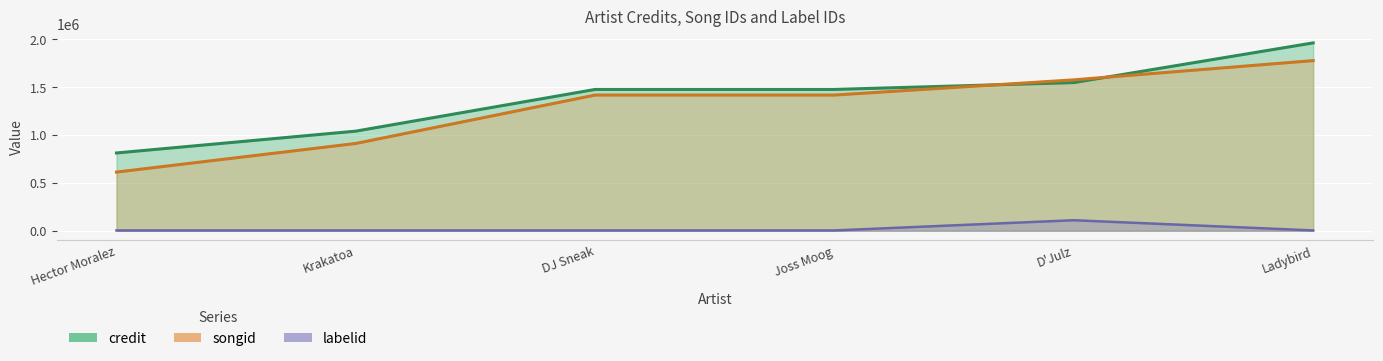

Which series has the largest total across all categories?

credit